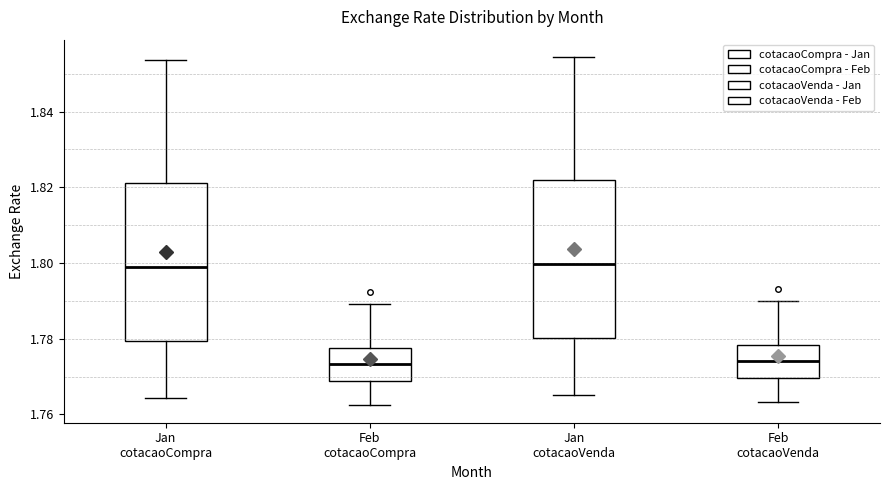

Where does the median line of the box for Jan cotacaoCompra sit on the y-axis? The values are not printed on the chart, so give them approximately, as read against the axis.

1.798